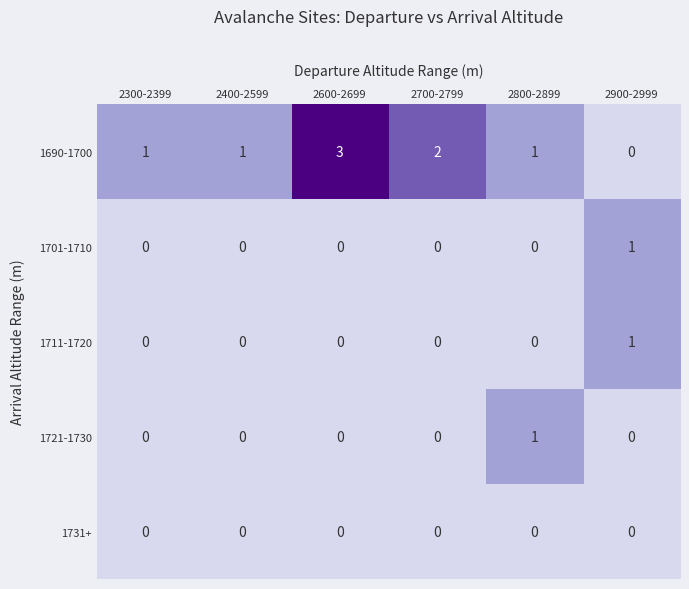

At which category does the chart reach its peak across all series?

2600-2699